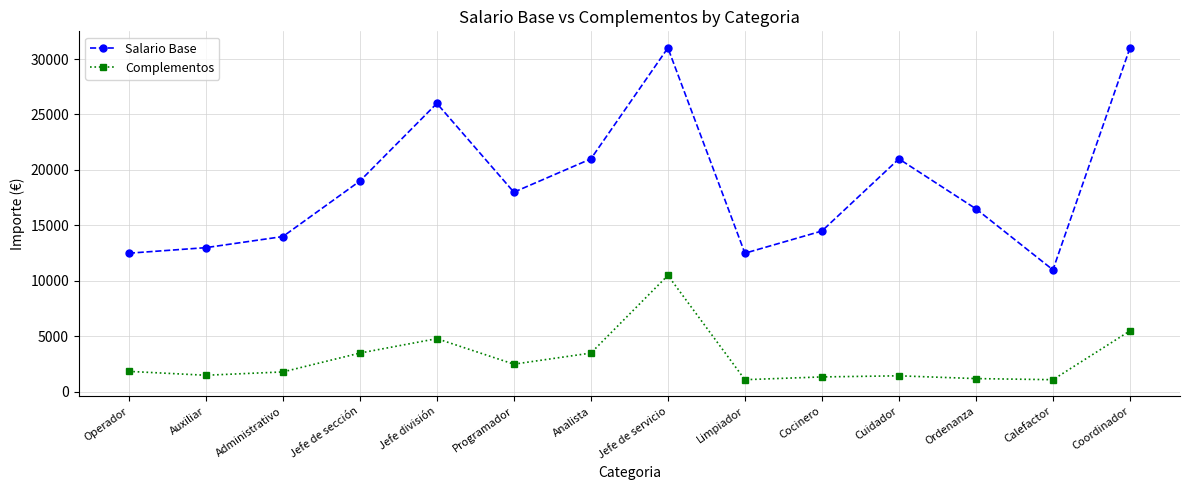

At which label is Complementos closest to 5800?

Coordinador